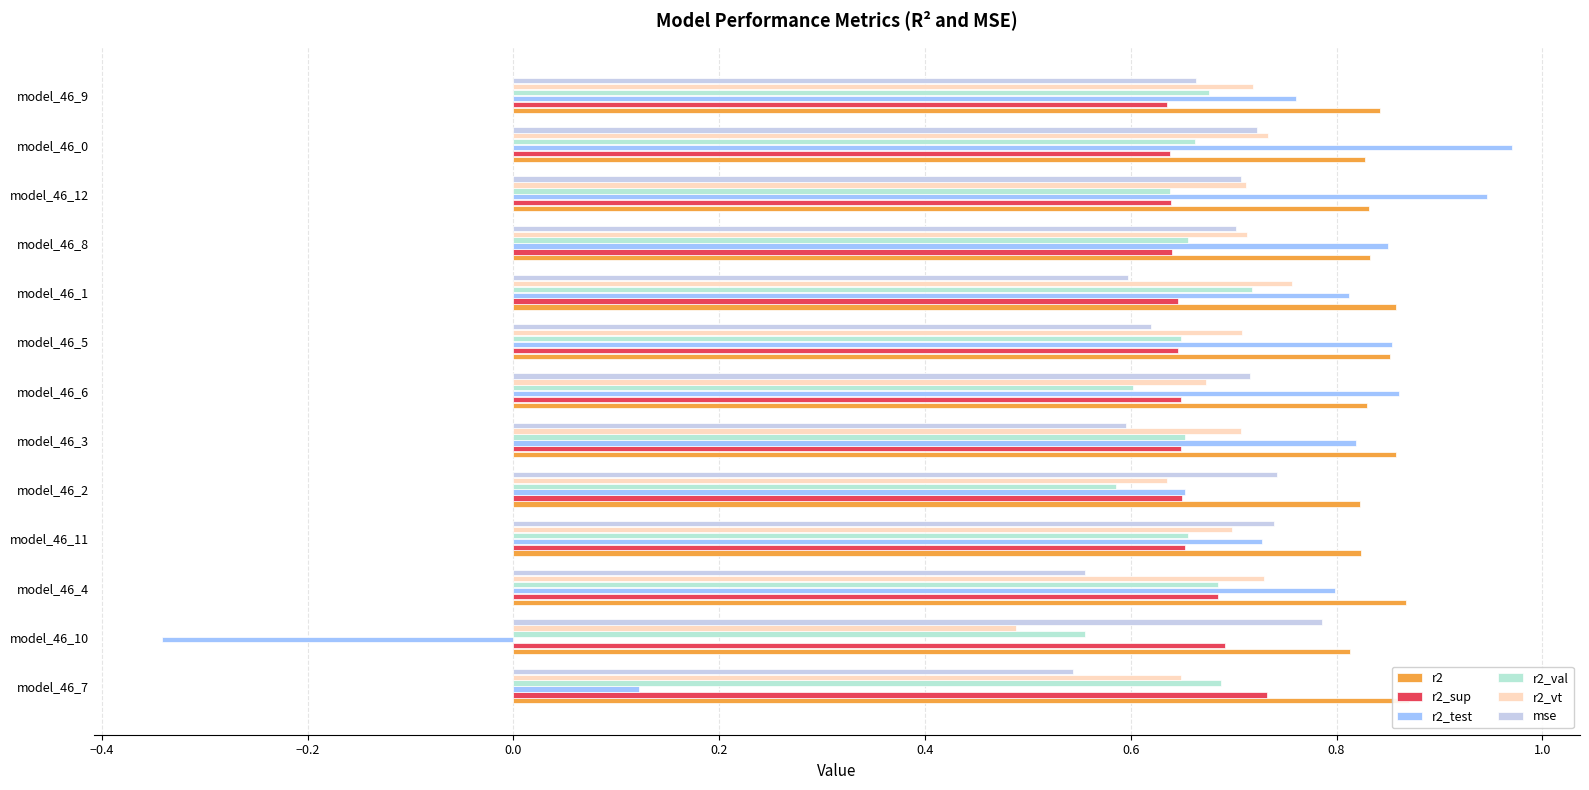

How many values in r2_test are above zero?

12